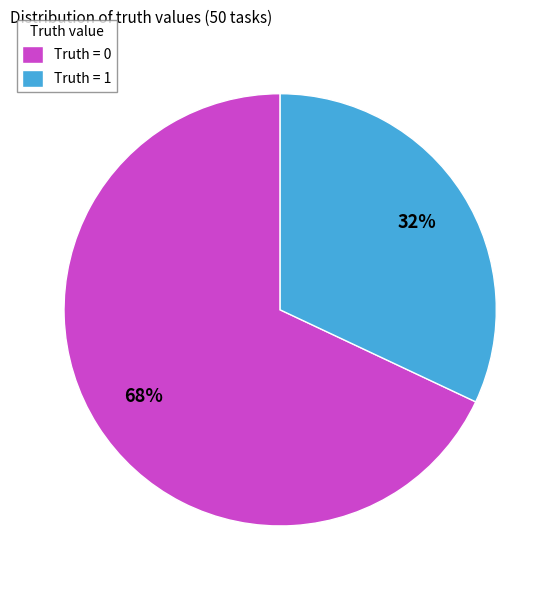

The Truth = 1 slice represents 32% of the pie. True or false?

True